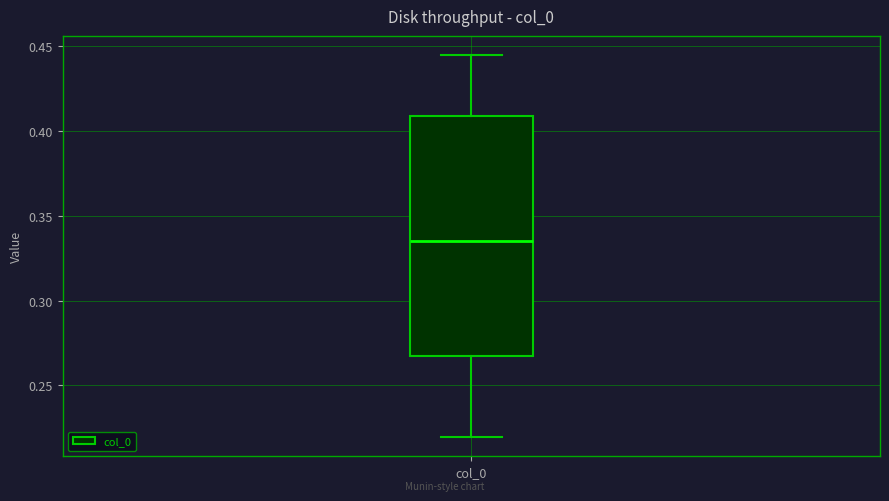

Read this box plot against the y-axis: the position of the median line, the range covered by the box, and the ends of both whiskers. The values are not printed on the chart, so give them approximately, as read against the axis.

median 0.335, box 0.265 to 0.410, whiskers 0.220 to 0.445